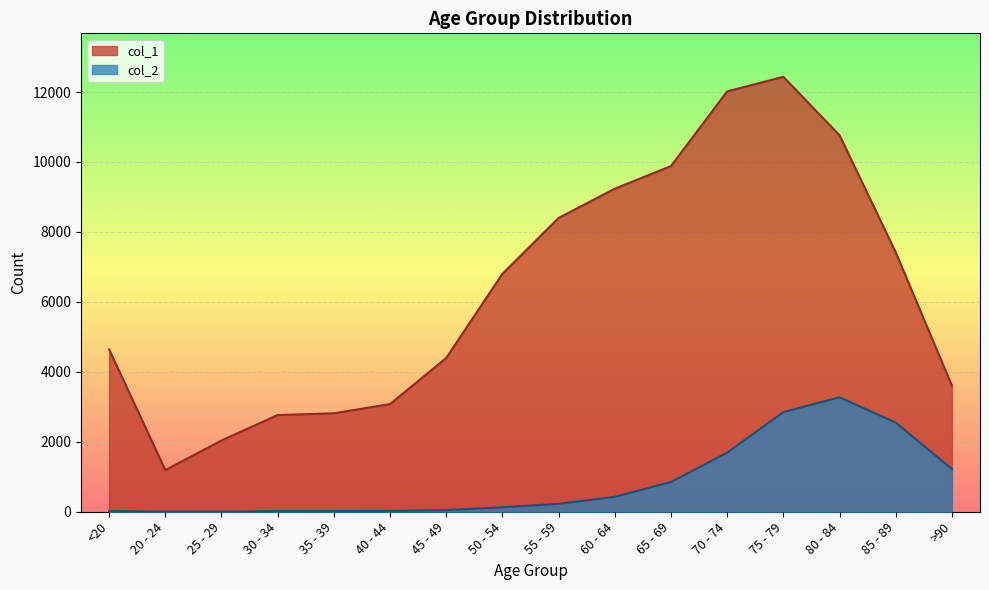

How many values in the col_1 series exceed 6803?

7